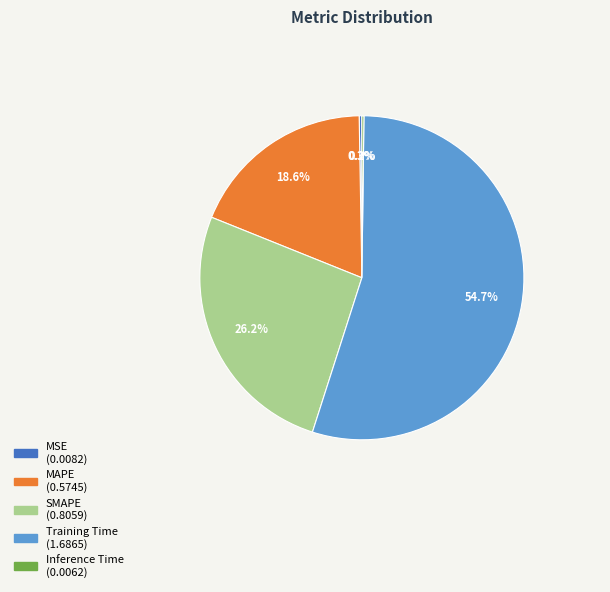

Which slice is the largest?

Training Time